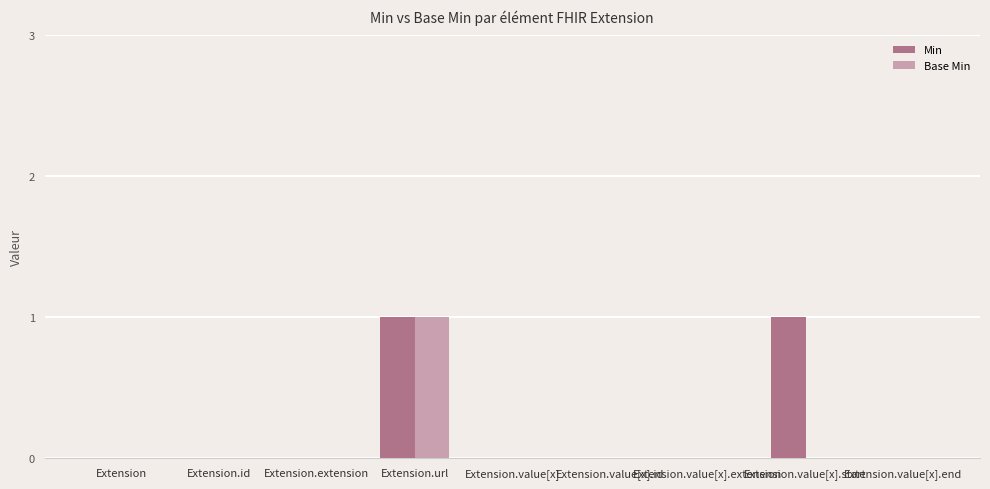

Reading left to right, extract all data points from this chart.

Min: 0	0	0	1	0	0	0	1	0
Base Min: 0	0	0	1	0	0	0	0	0